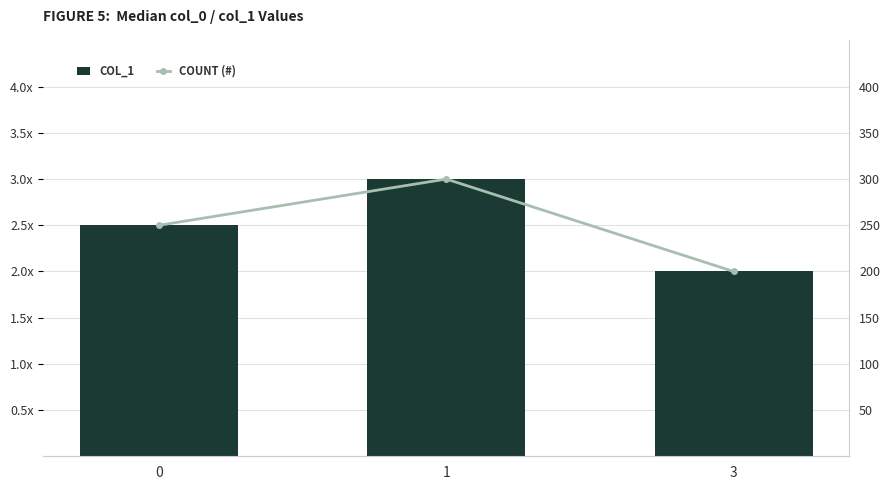

At how many categories does at least one series exceed 2?

2